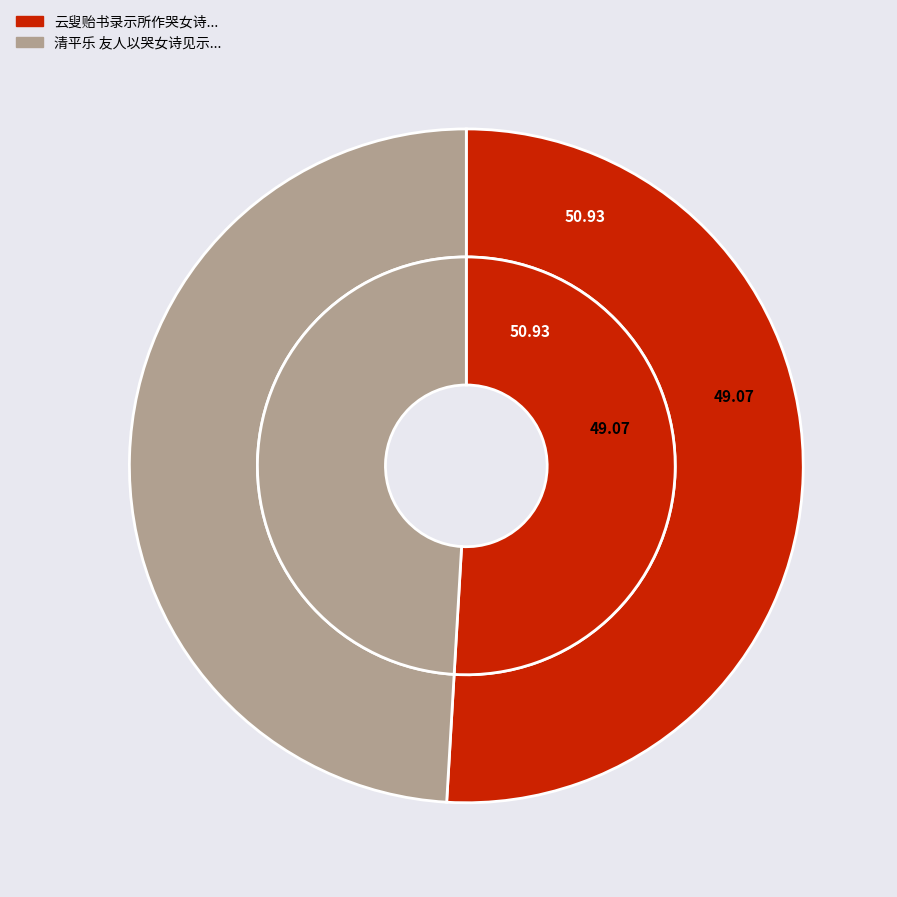

What percentage is NOT represented by 云叟贻书录示所作哭女诗索和谓将有伤春集之刻爰成五言古体一章却寄用广其意云?

49.1%